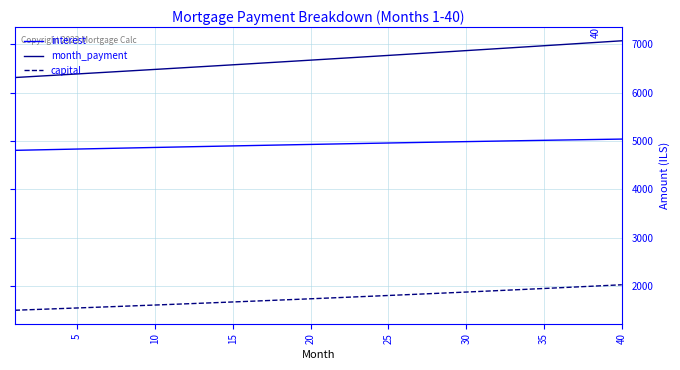

List the series in order of their peak value, highest first.

month_payment, interest, capital